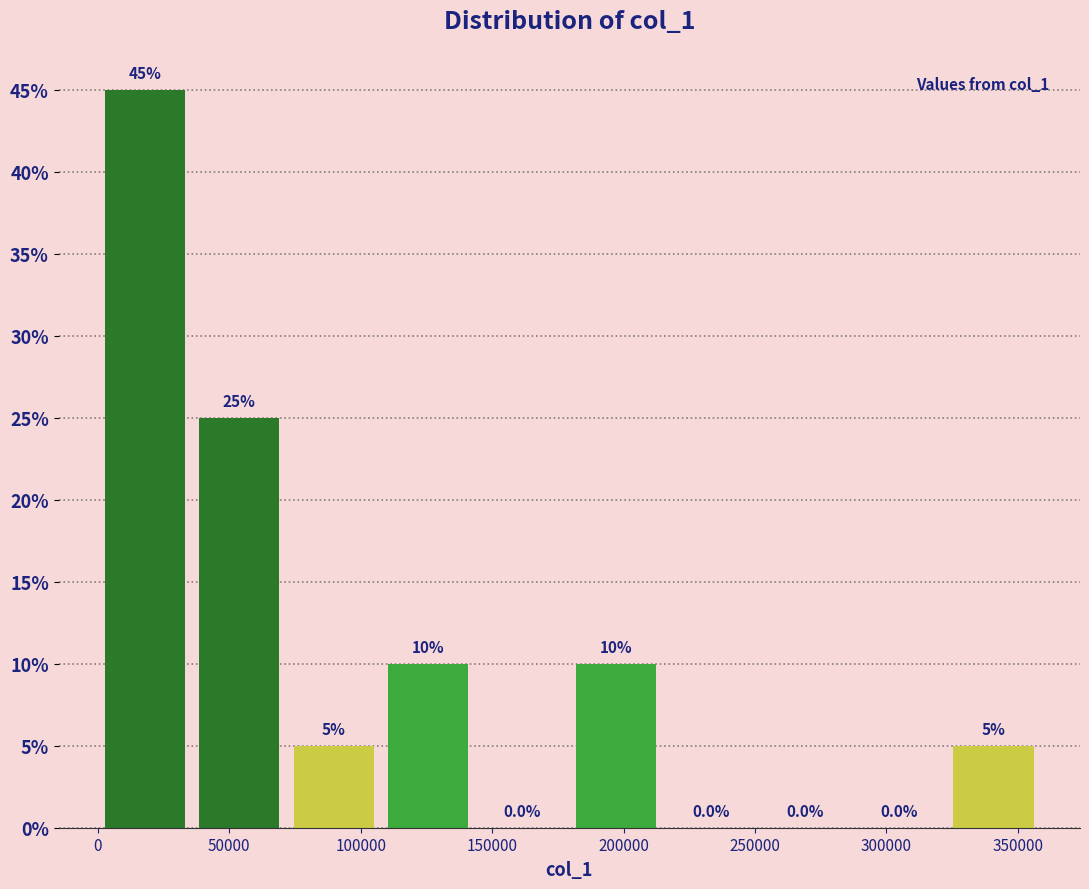

How tall is the bar that spans 35000 to 70000 on the x-axis? The bar edges are not printed on the chart, so give them approximately, as read against the axis.

25.0